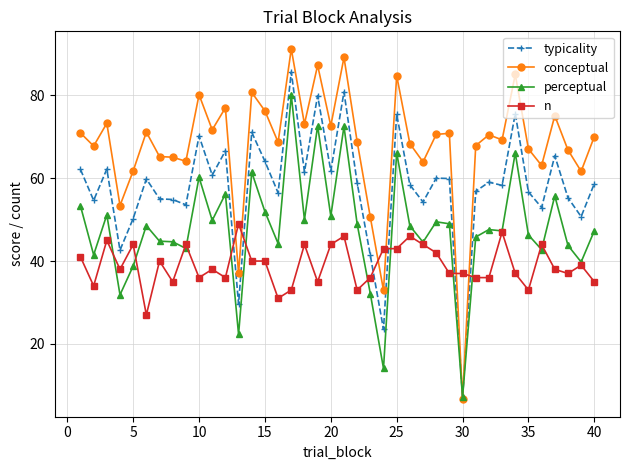

True or false: n and typicality cross at least once.

True